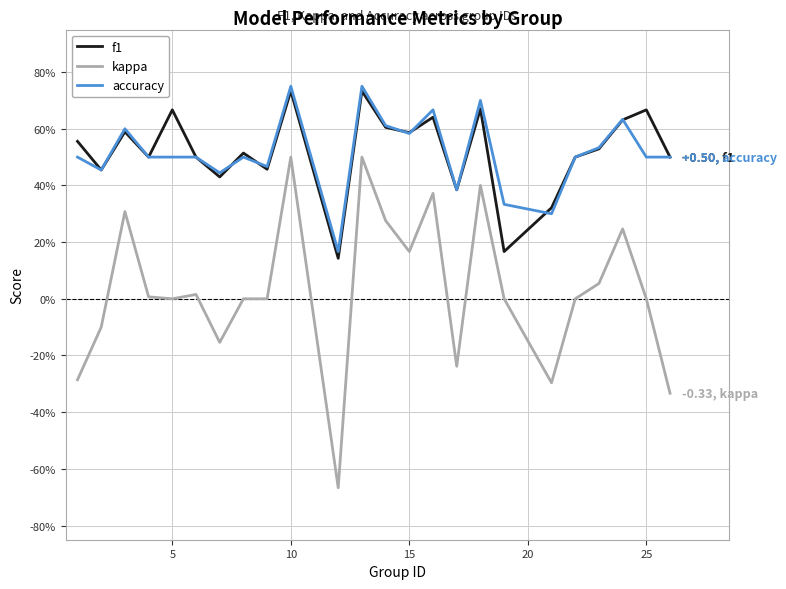

What is the average value of the accuracy series?

0.5